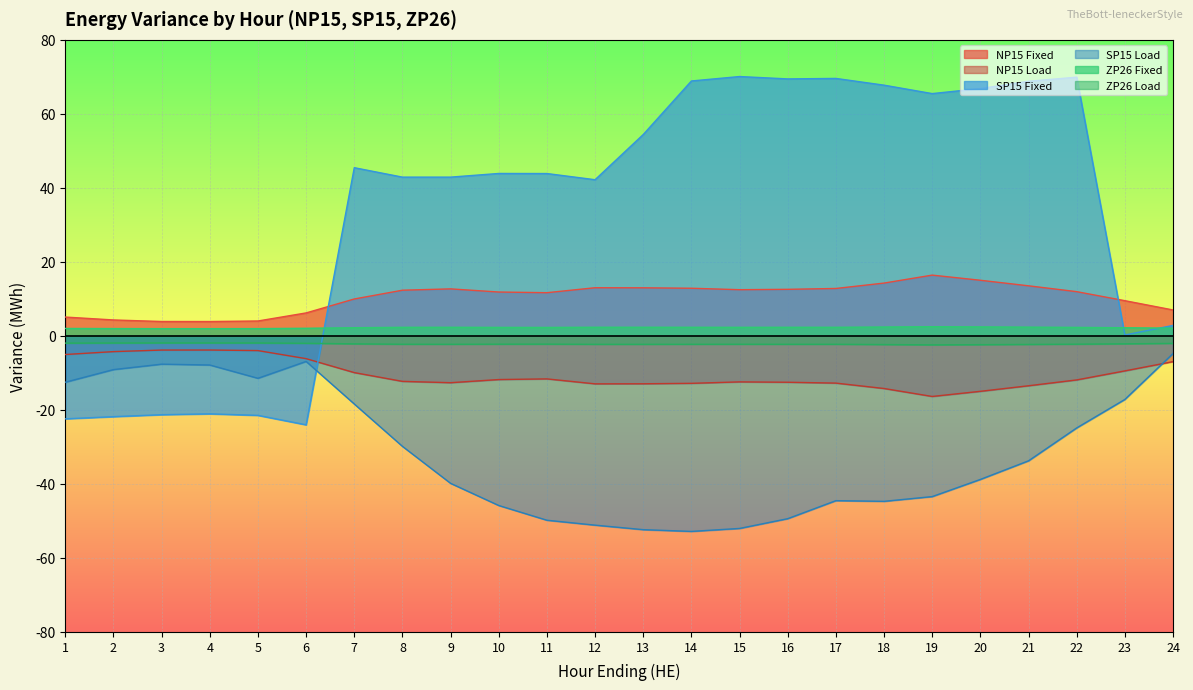

Which series has the widest spread of values?

SP15 Fixed